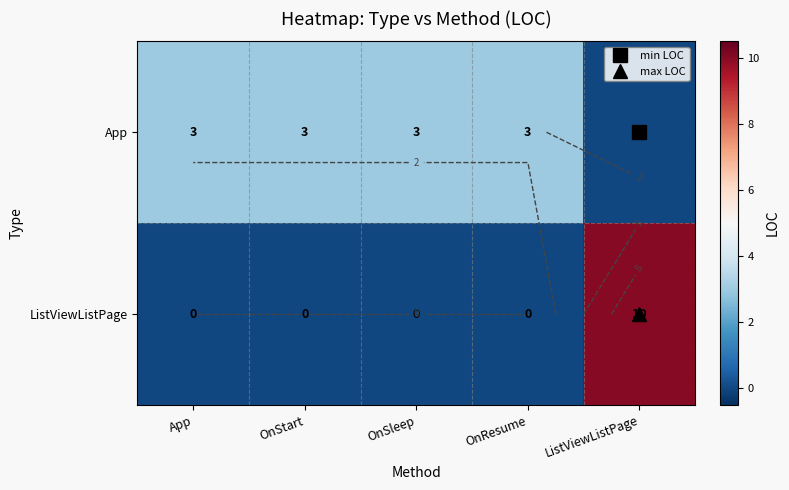

How many values in the App series are below 3?

1